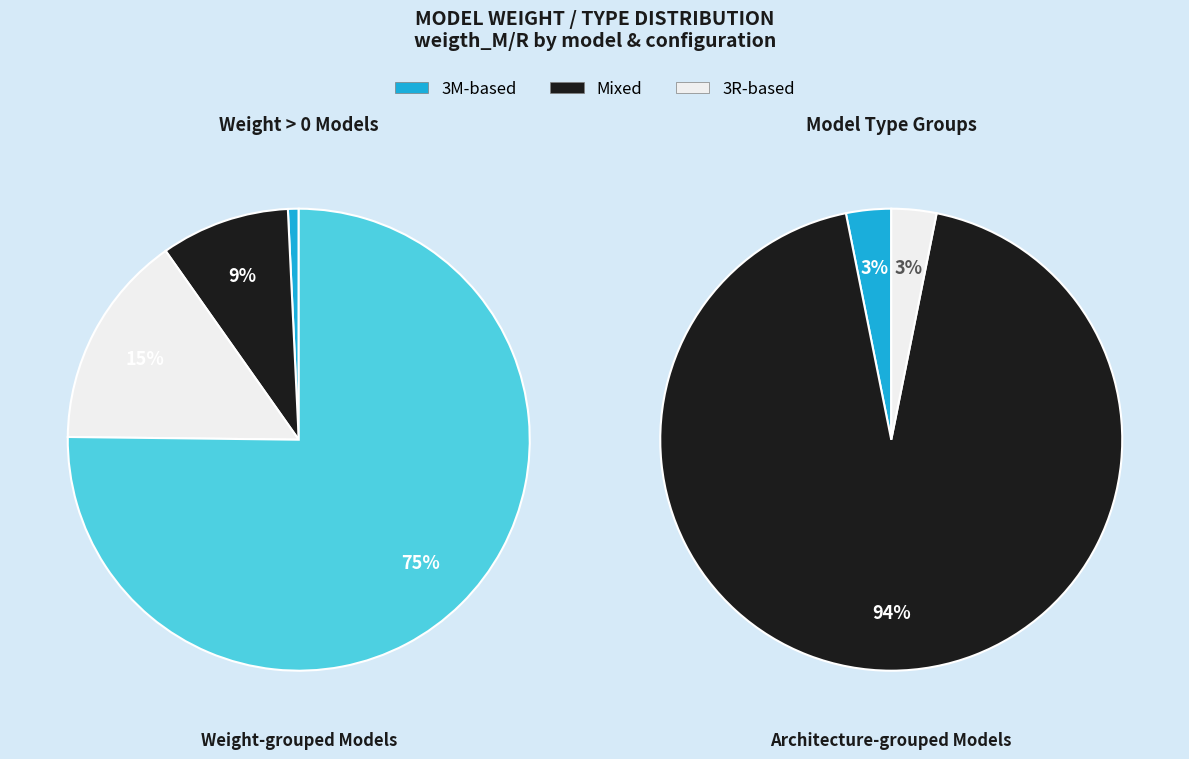

True or false: MsM3R accounts for 12% of the total.

False